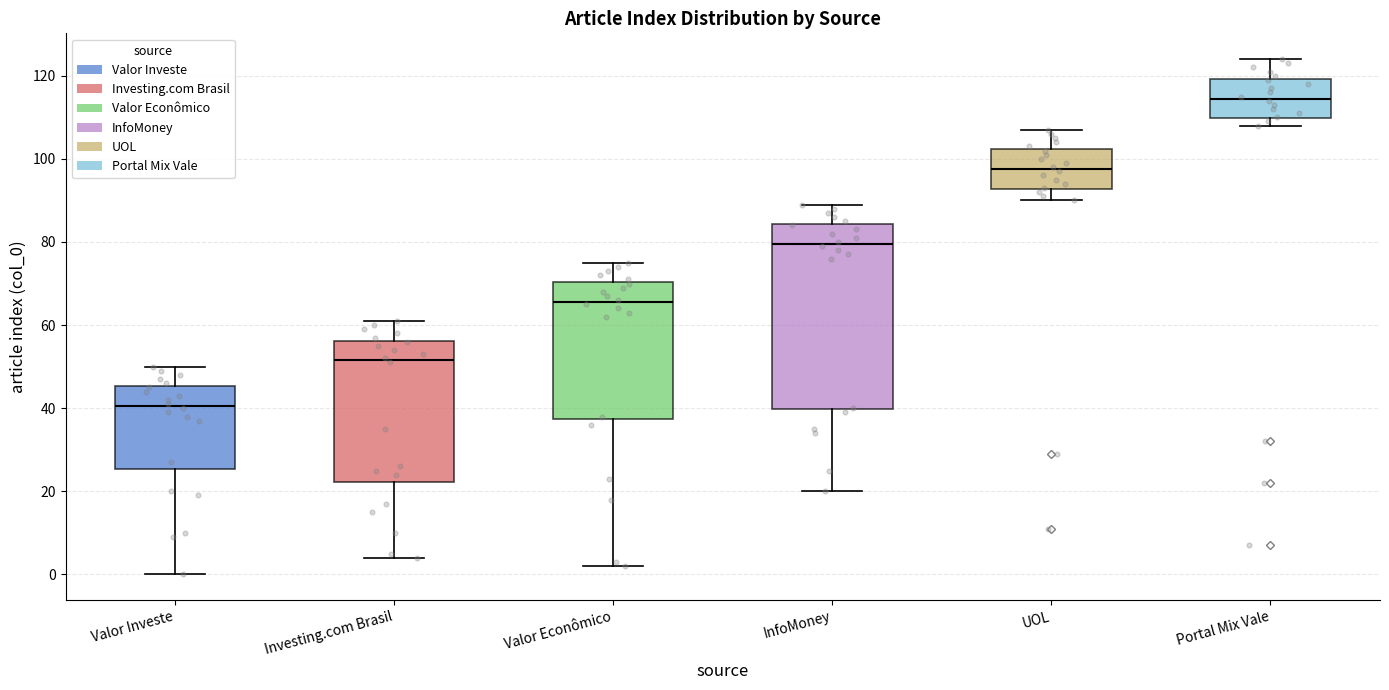

Reading left to right, transcribe this box plot: for each box, give where its median line is, the range the box spans, and where its two whiskers end, as read against the y-axis. The values are not printed on the chart, so give them approximately, as read against the axis.

Valor Investe: median 40, box 26 to 46, whiskers 0 to 50
Investing.com Brasil: median 52, box 22 to 56, whiskers 4 to 62
Valor Econômico: median 66, box 38 to 70, whiskers 2 to 76
InfoMoney: median 80, box 40 to 84, whiskers 20 to 90
UOL: median 98, box 92 to 102, whiskers 90 to 108
Portal Mix Vale: median 114, box 110 to 120, whiskers 108 to 124